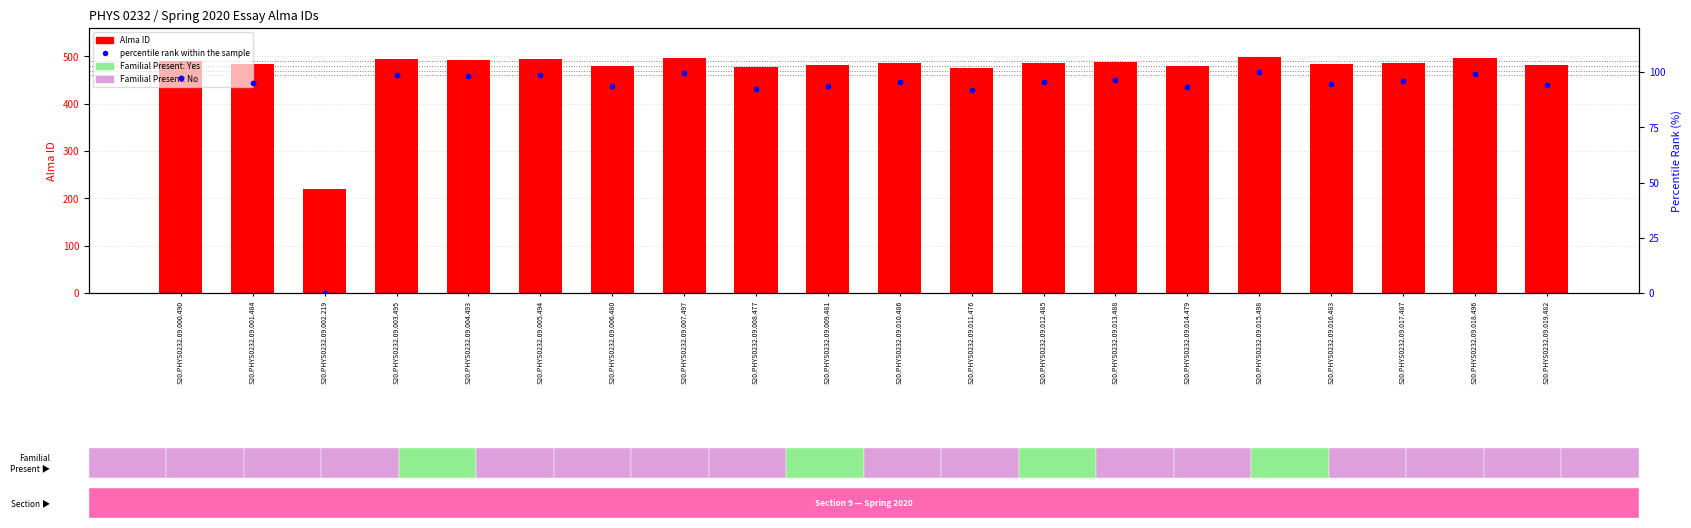

Which series has the largest total across all categories?

Alma ID